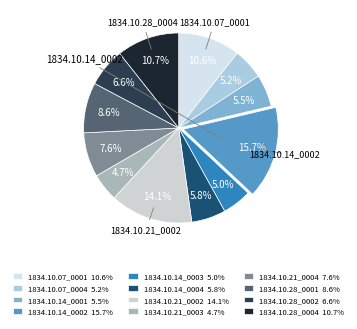

Which category has the biggest portion of the pie?

1834.10.14_0002 15.7%